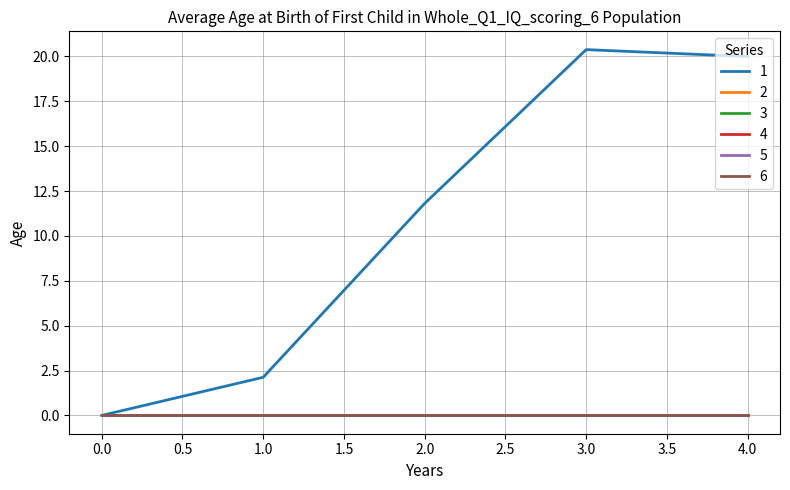

Is this an area chart (filled region under the line)?

No